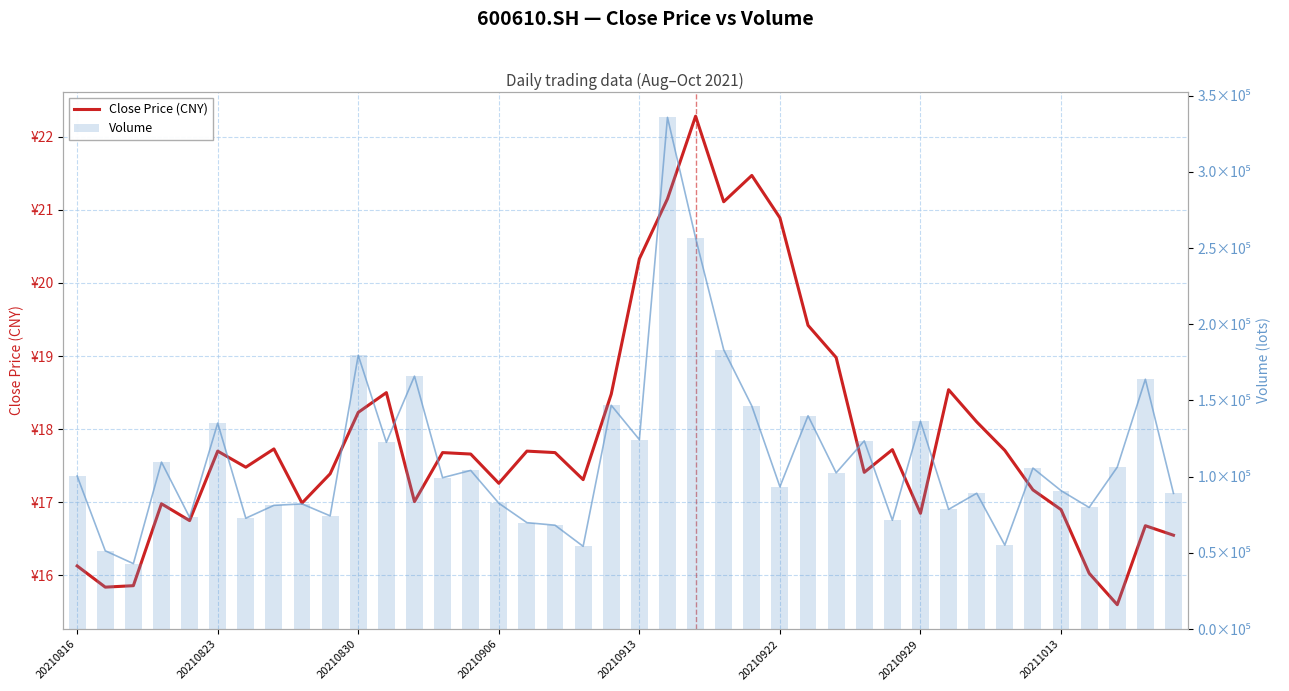

At which label does Close Price (CNY) reach its minimum?

37